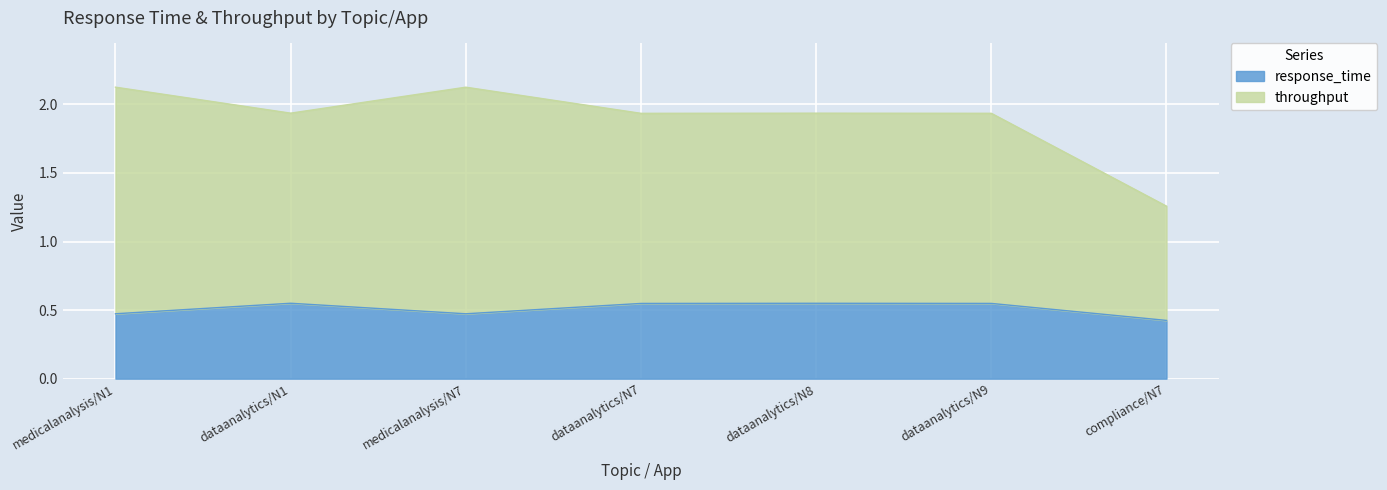

List the labels in order of throughput value, smallest first.

compliance/N7, dataanalytics/N7, dataanalytics/N9, dataanalytics/N8, dataanalytics/N1, medicalanalysis/N7, medicalanalysis/N1